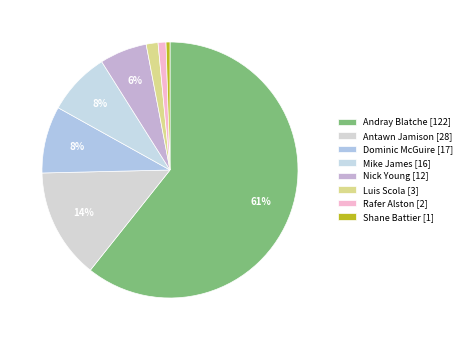

What is the smallest slice in the pie chart?

Shane Battier